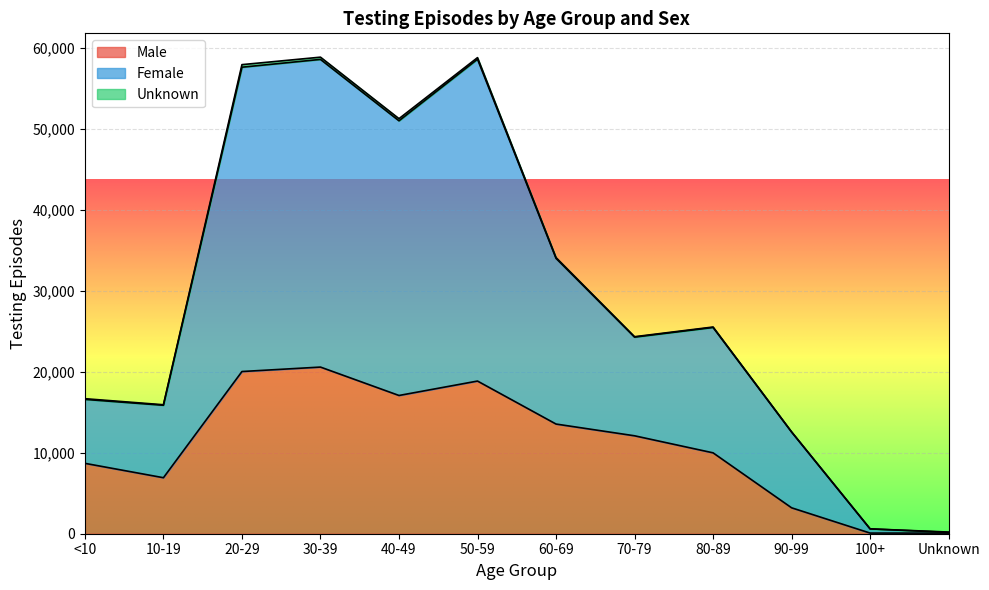

What is the maximum value for Male?

20573